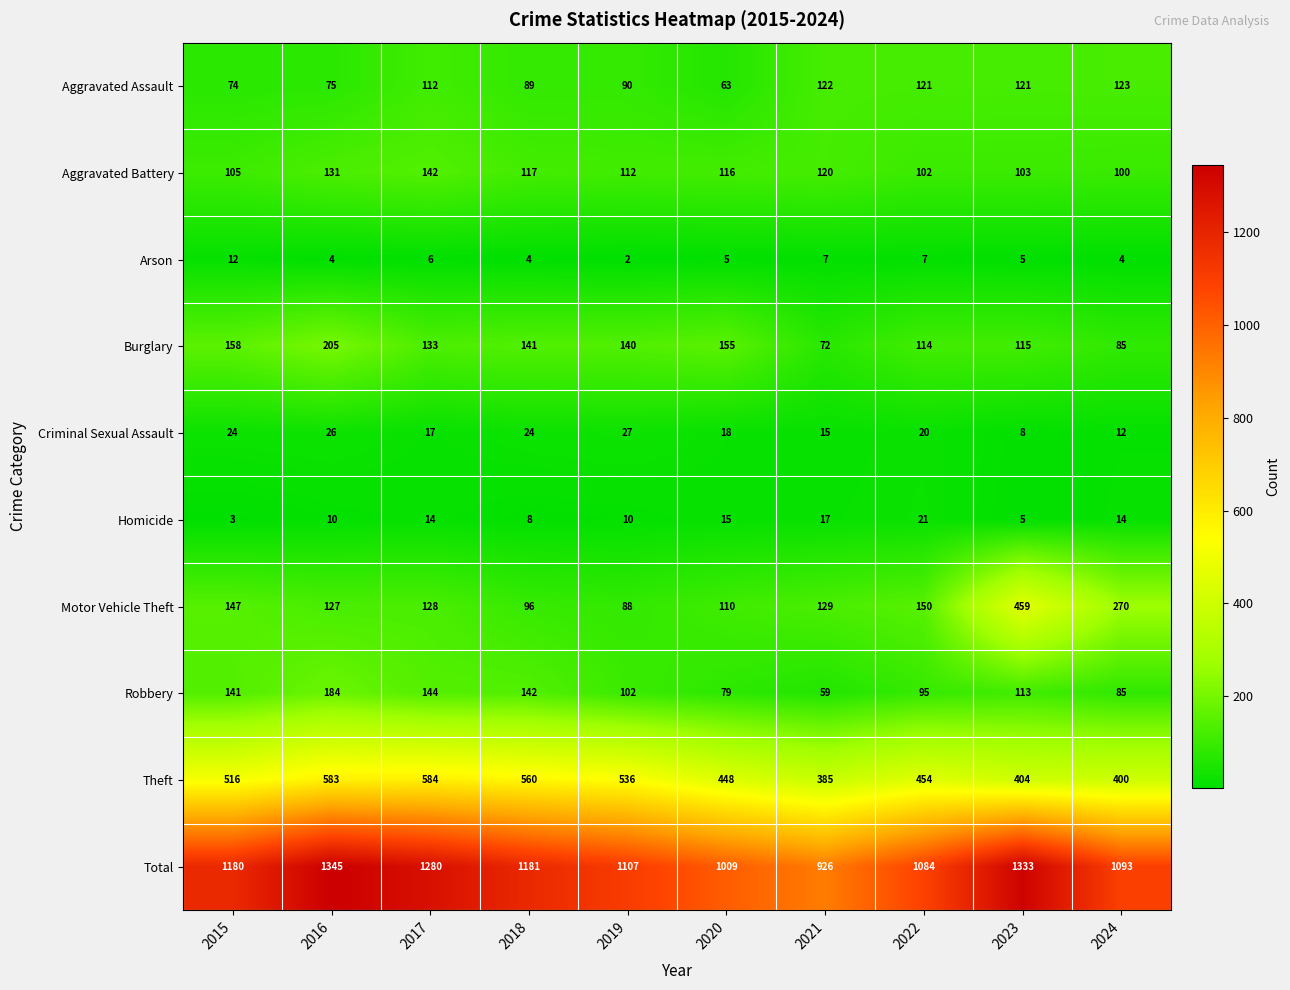

How many data points does each series have?

10